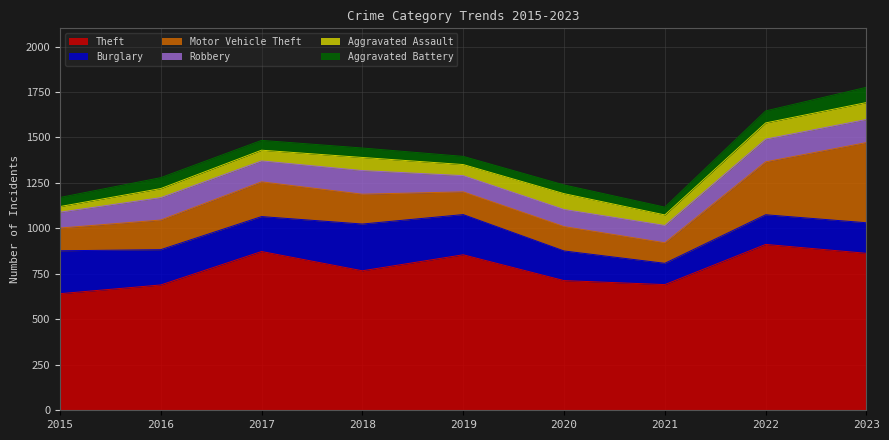

At which category does Robbery reach its first local peak?

2016